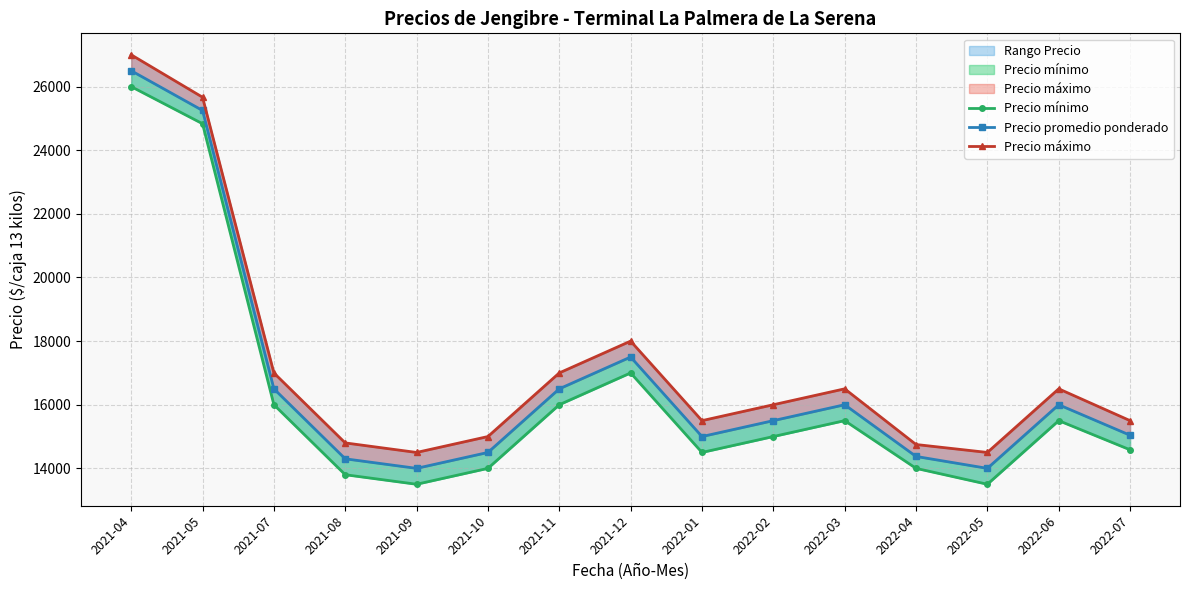

The value of Precio máximo at 2021-11 is 17000.0. True or false?

True